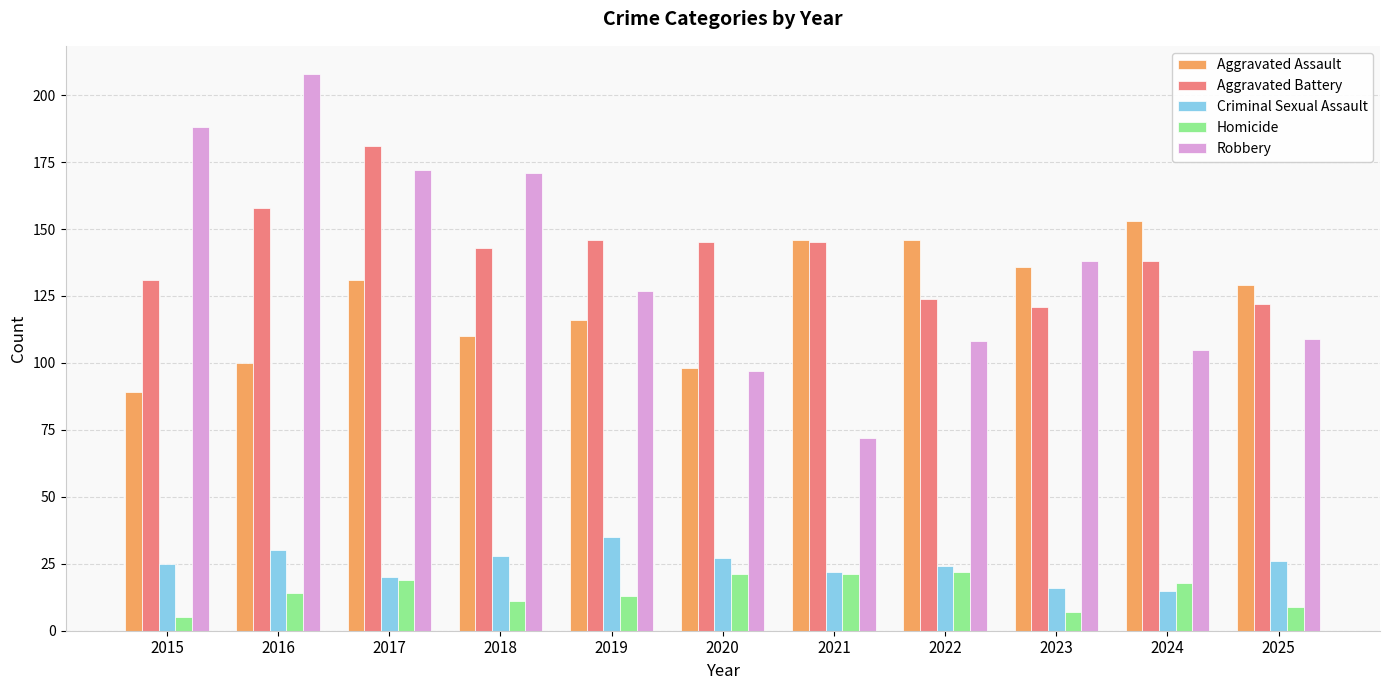

At how many categories does at least one series exceed 7?

11